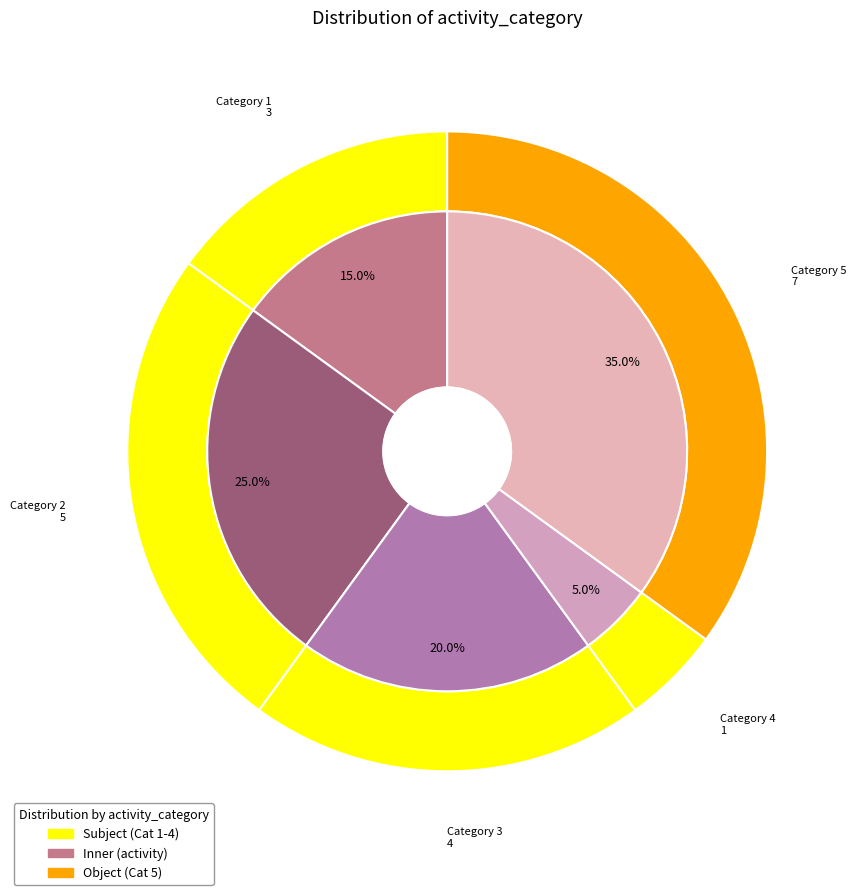

Is 1 the majority of the pie?

No